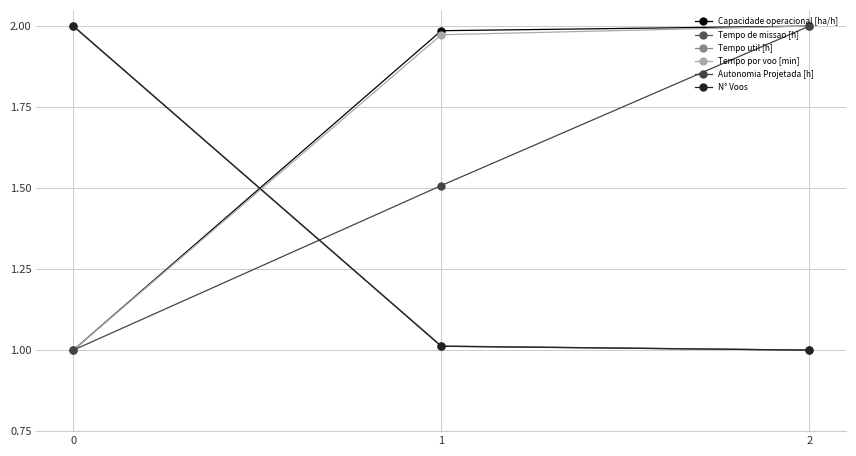

What is the total value across all series at 1?

8.5